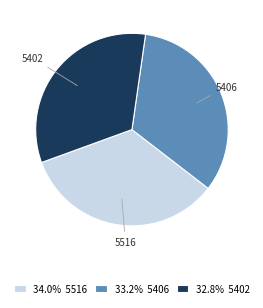

Combined, do 5406 and 5402 account for over 50%?

Yes